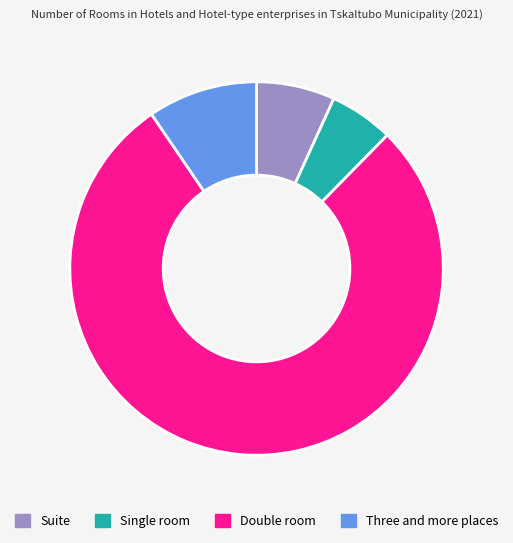

Count the number of slices in the pie.

4